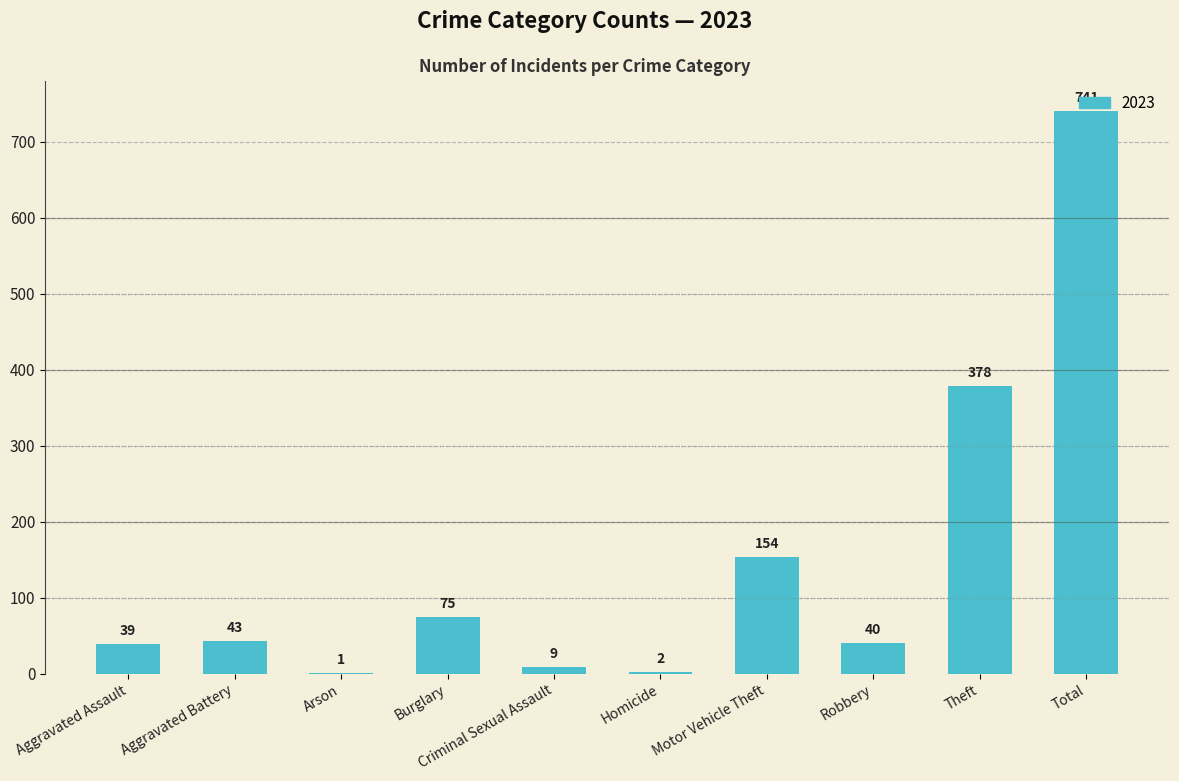

The chart shows a value of 66 at Aggravated Assault. True or false?

False